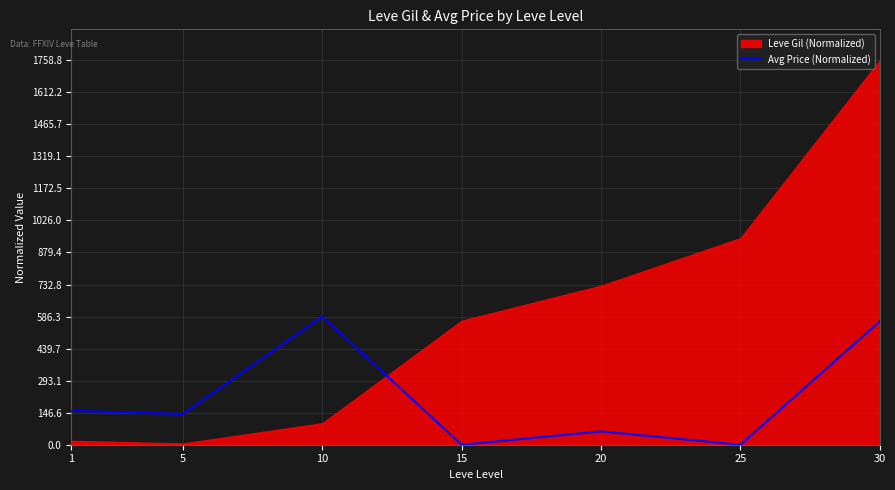

What is the highest value of the Avg Price (Normalized) series?

586.3